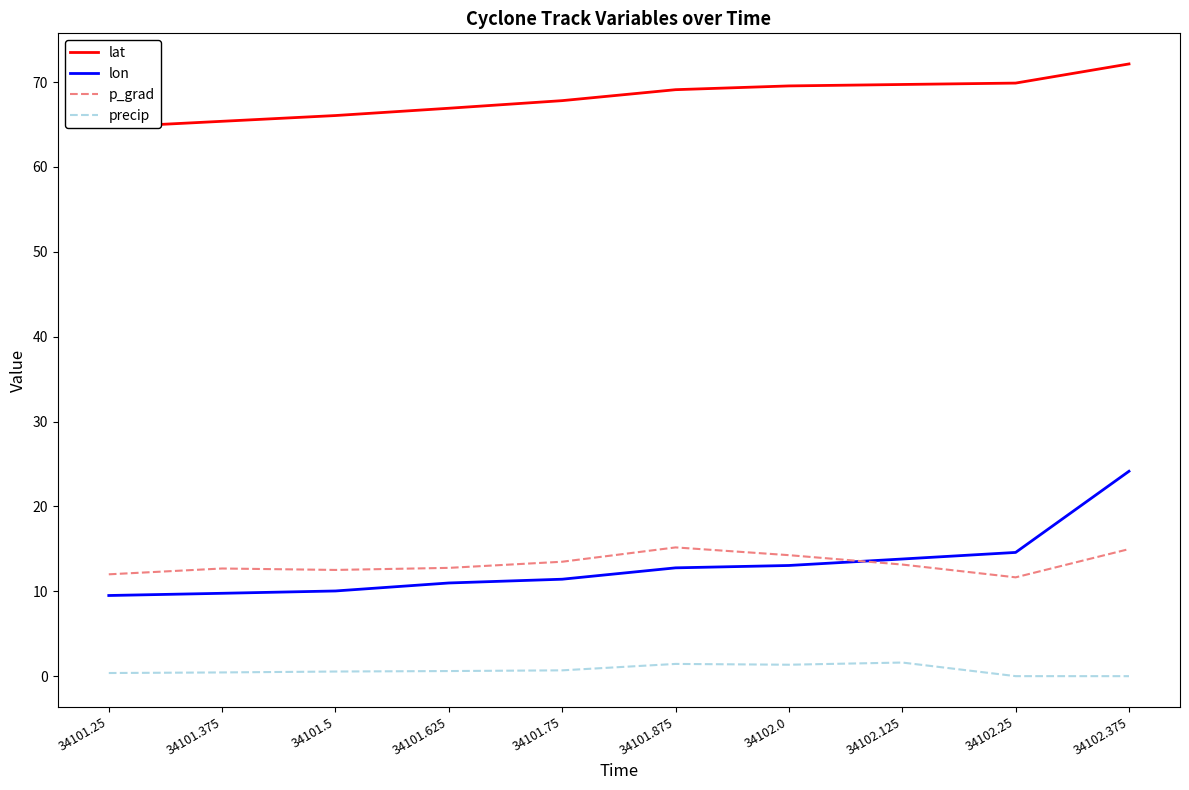

What is the sum of the p_grad values at 34101.875 and 34102.375?

30.1